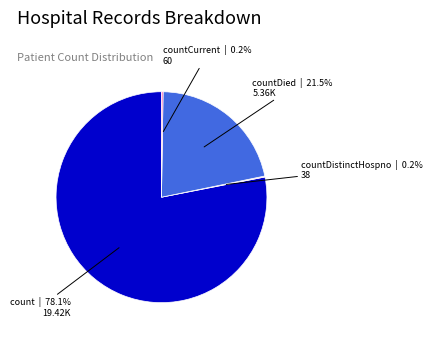

To the nearest percent, what portion does count represent?

78%